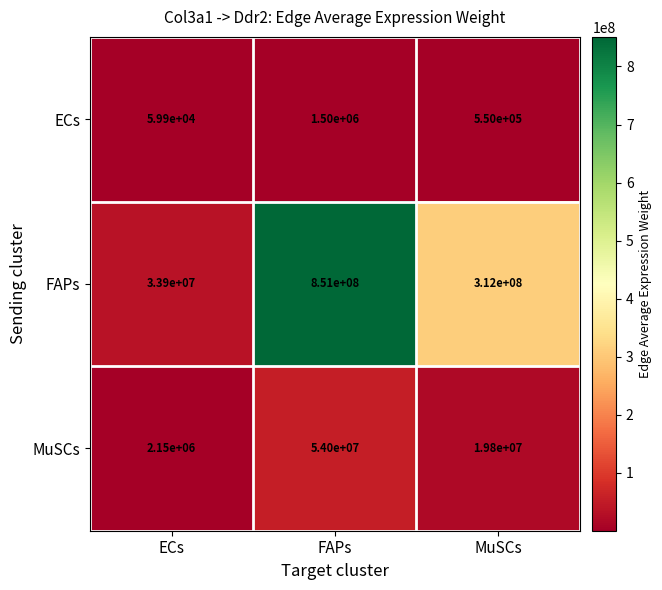

Reading left to right, list all the values displayed in this chart.

ECs: 59900	1500000	550000
FAPs: 33900000	851000000	312000000
MuSCs: 2150000	54000000	19800000